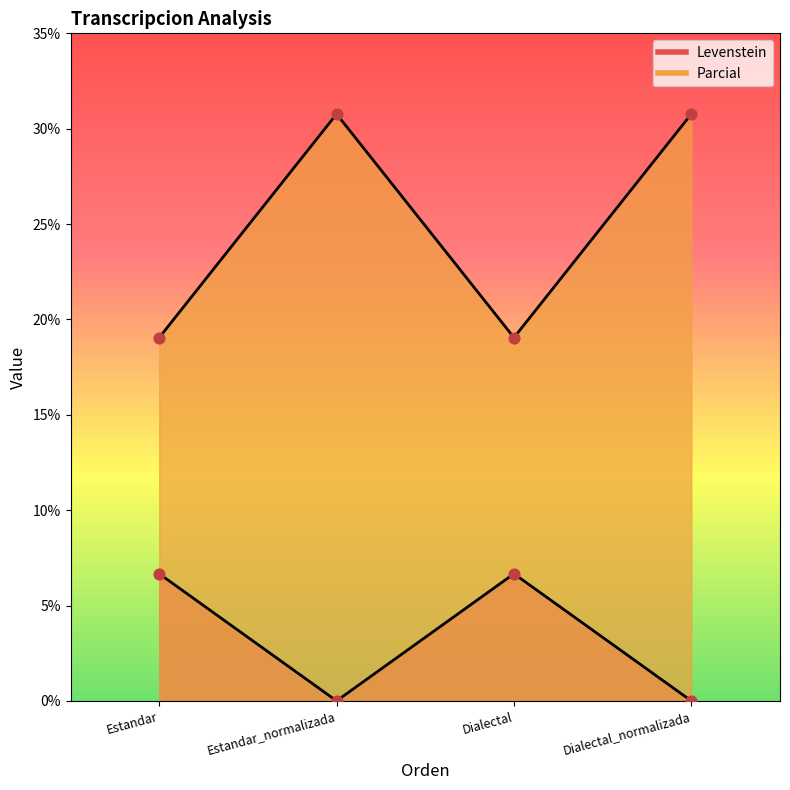

What are all the series names shown in the legend?

Levenstein, Parcial